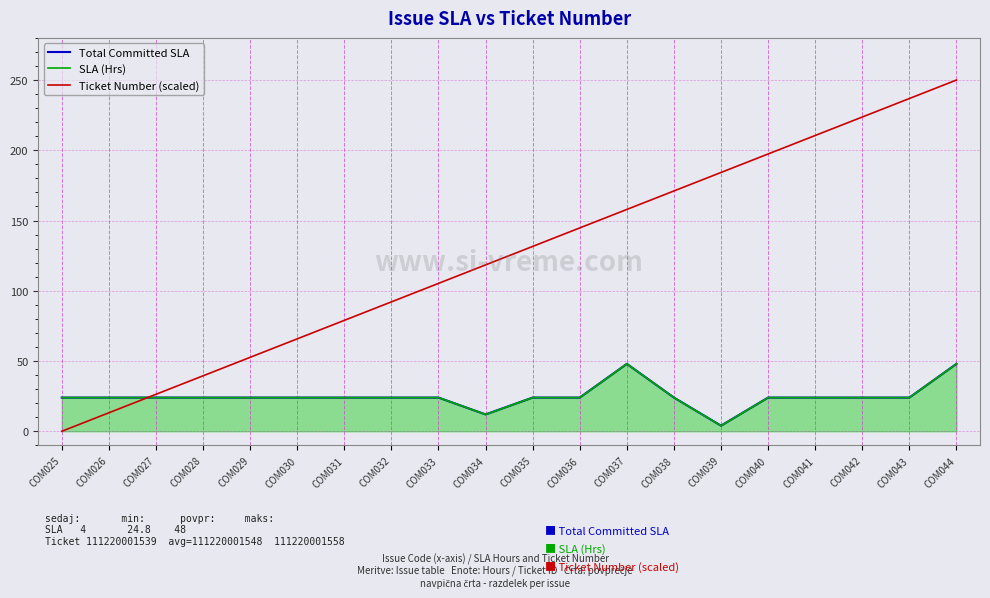

What are all the series names shown in the legend?

Total Committed SLA, SLA (Hrs), Ticket Number (scaled)